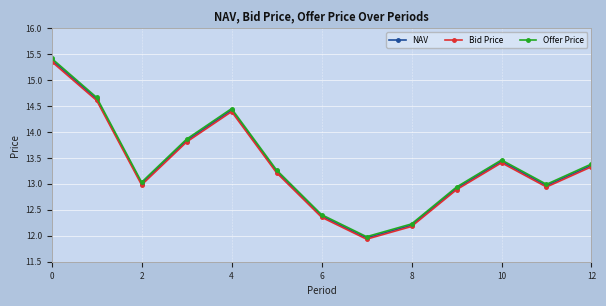

What is the maximum value shown in the chart?

15.4